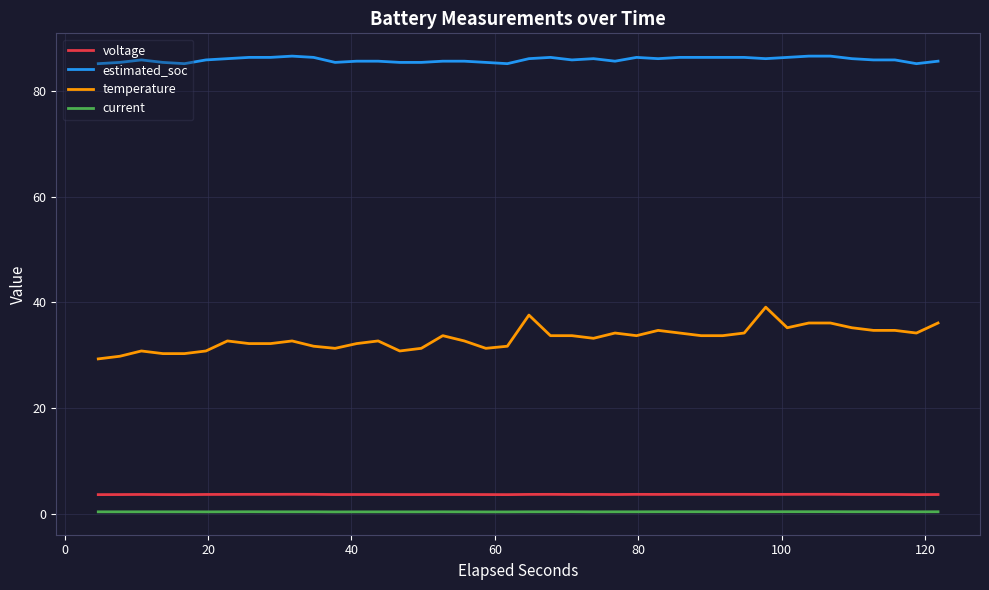

What is the maximum value for voltage?

3.6